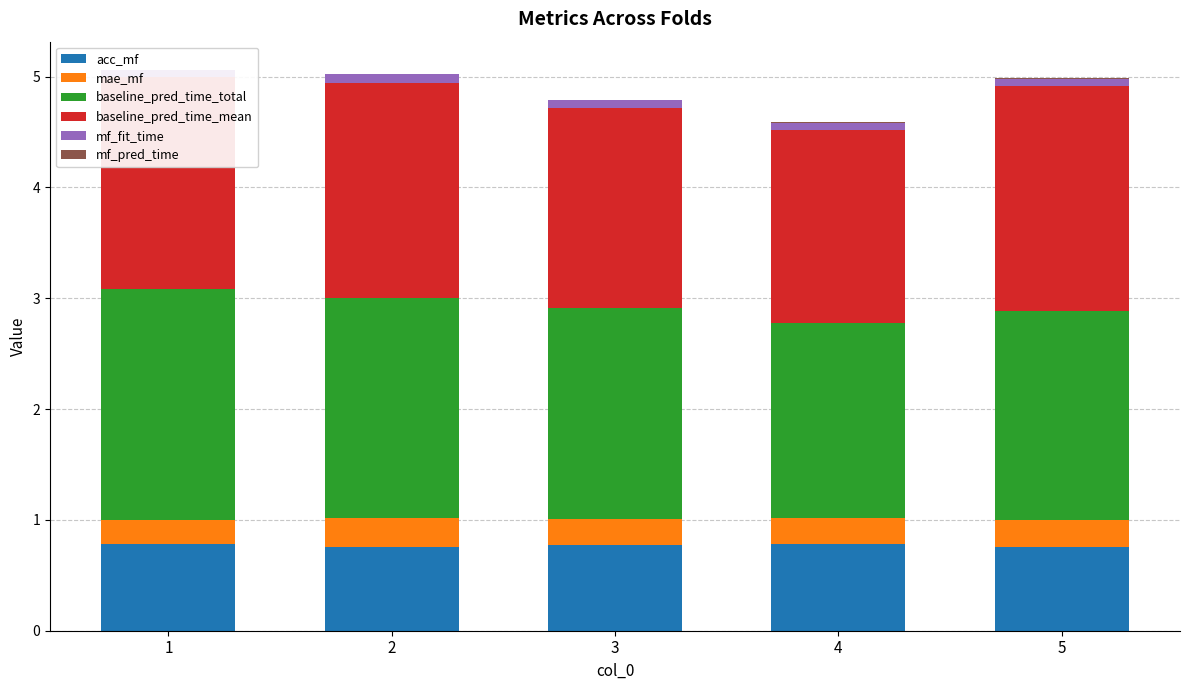

What is the sum of all acc_mf values?

3.8